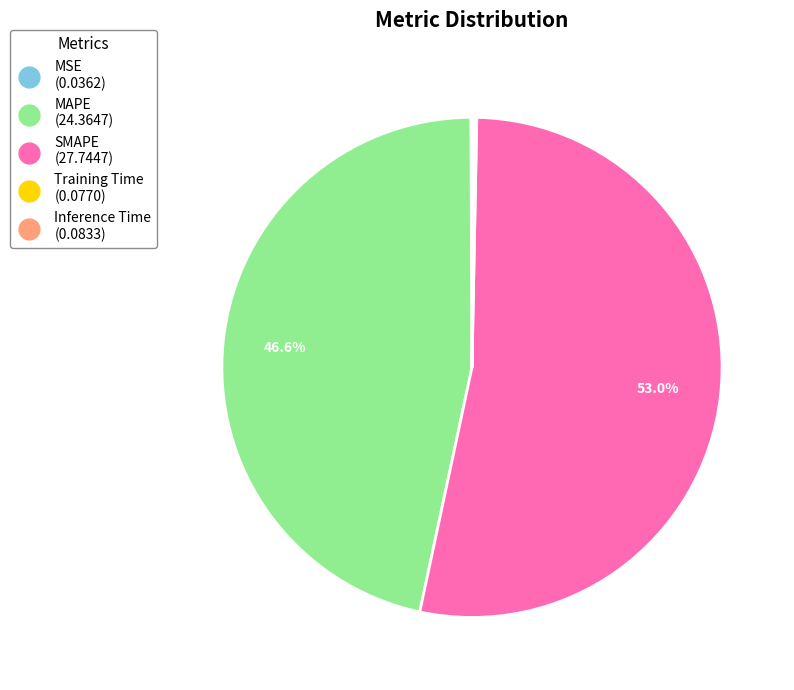

Which category has the biggest portion of the pie?

SMAPE